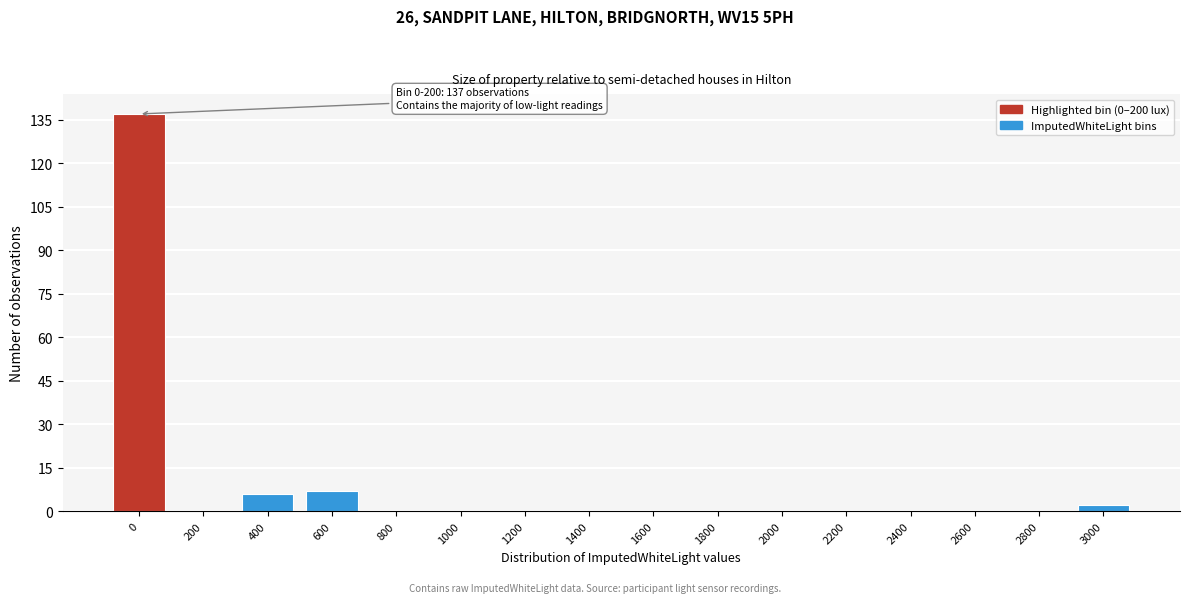

Reading left to right, extract all data points from this chart.

0=137	200=0	400=6	600=7	800=0	1000=0	1200=0	1400=0	1600=0	1800=0	2000=0	2200=0	2400=0	2600=0	2800=0	3000=2